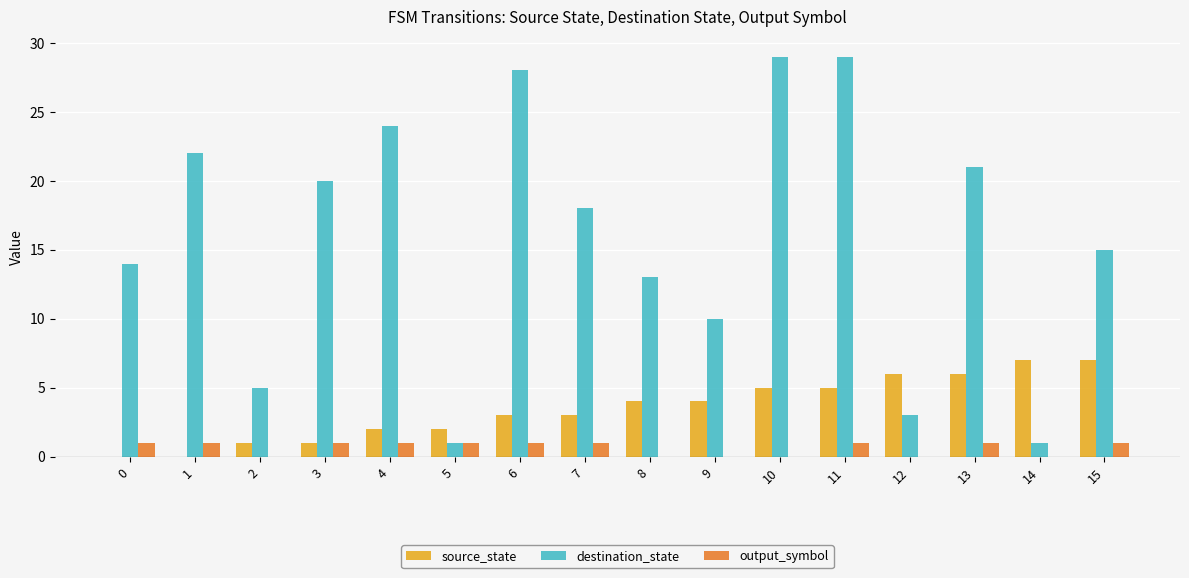

Where does the destination_state series first go above 18?

1